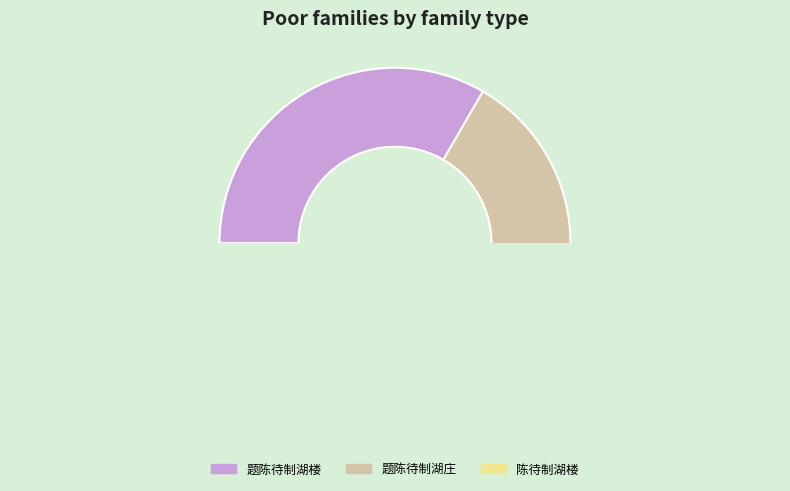

What portion of the pie excludes 陈待制湖楼?

73.3%